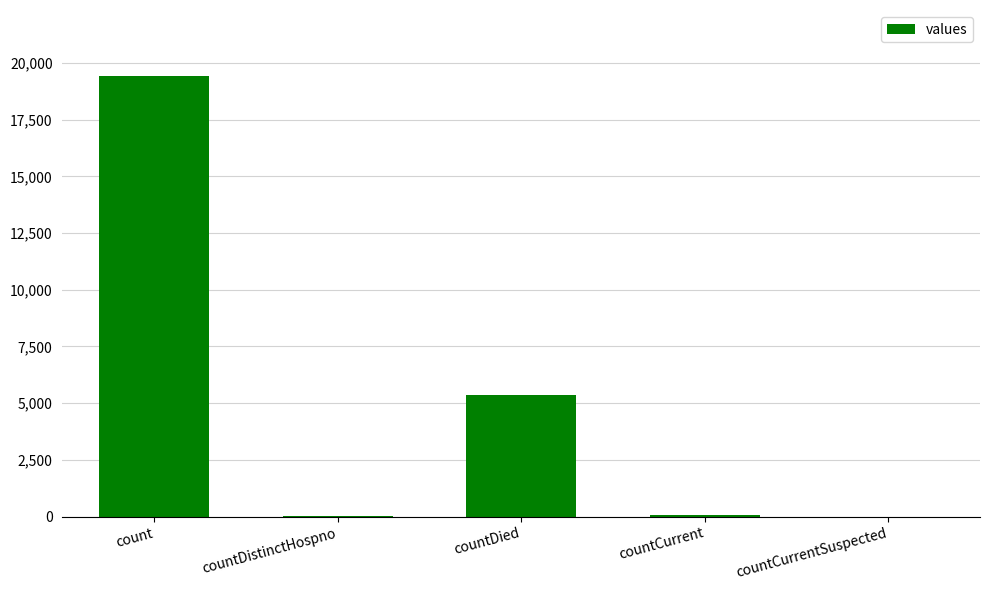

Which has a higher value, countDied or count?

count